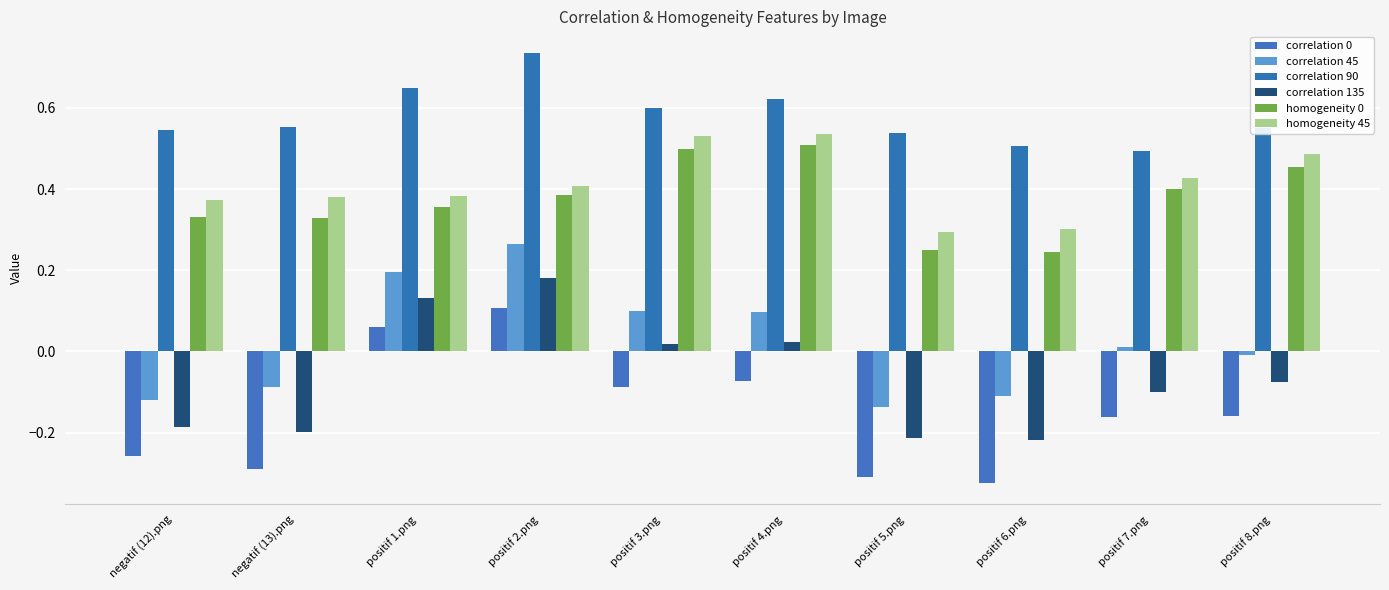

What is the label of the 10th bar from the left?

positif 8.png